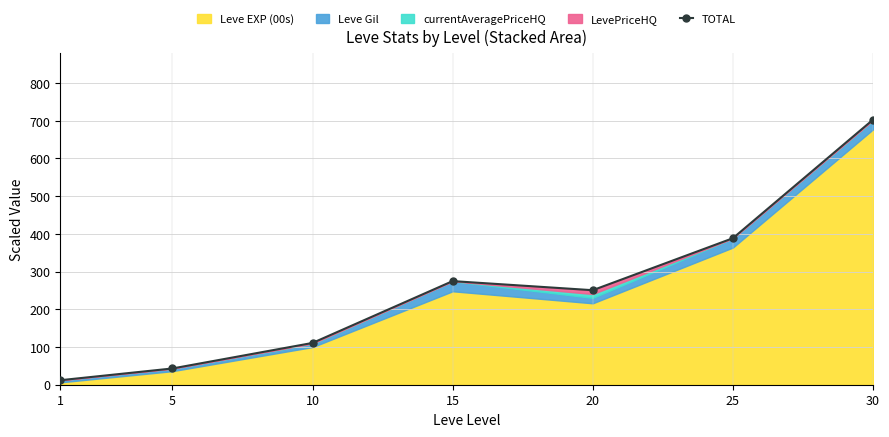

What is the value of the 4th point from the left?

274.8